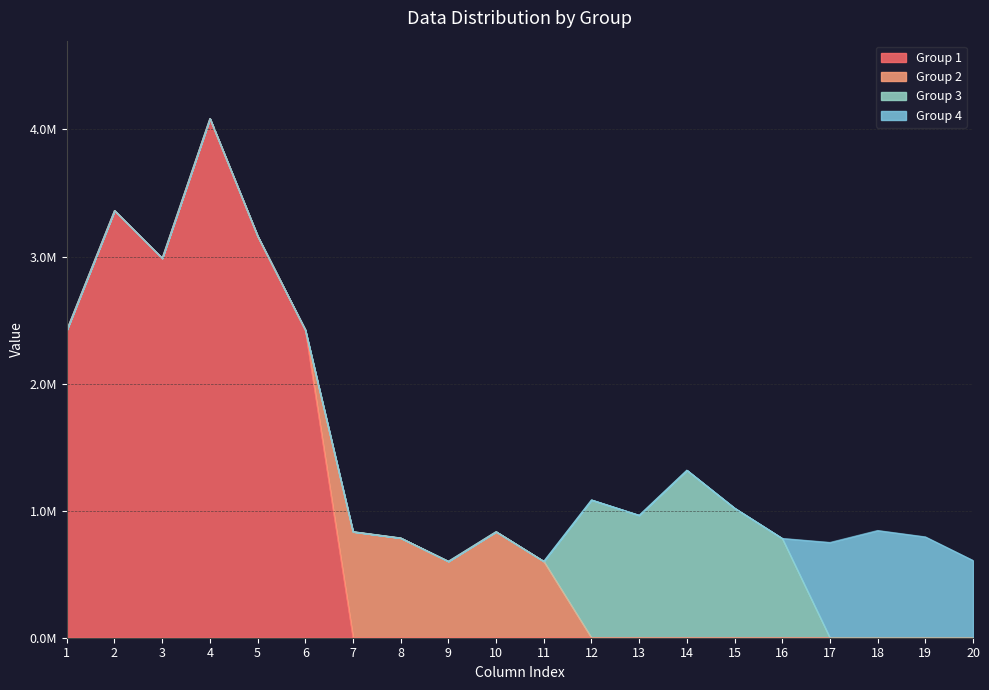

What are all the series names shown in the legend?

Group 1, Group 2, Group 3, Group 4